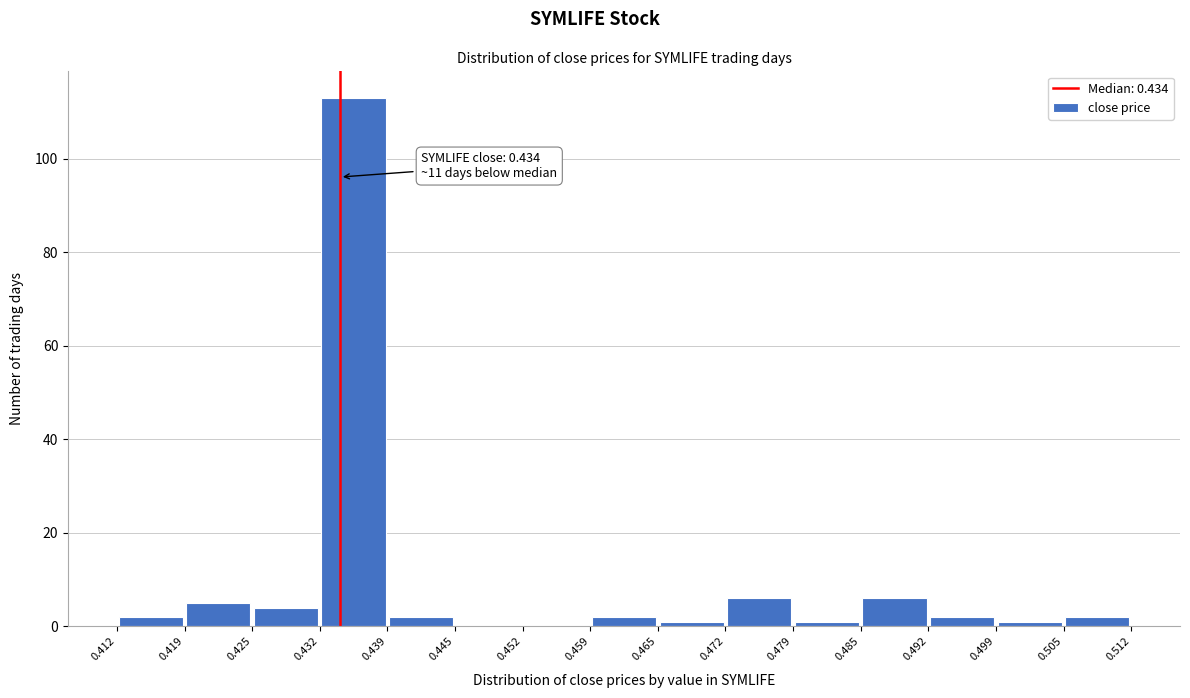

Which range on the x-axis has the tallest bar?

0.432 to 0.439